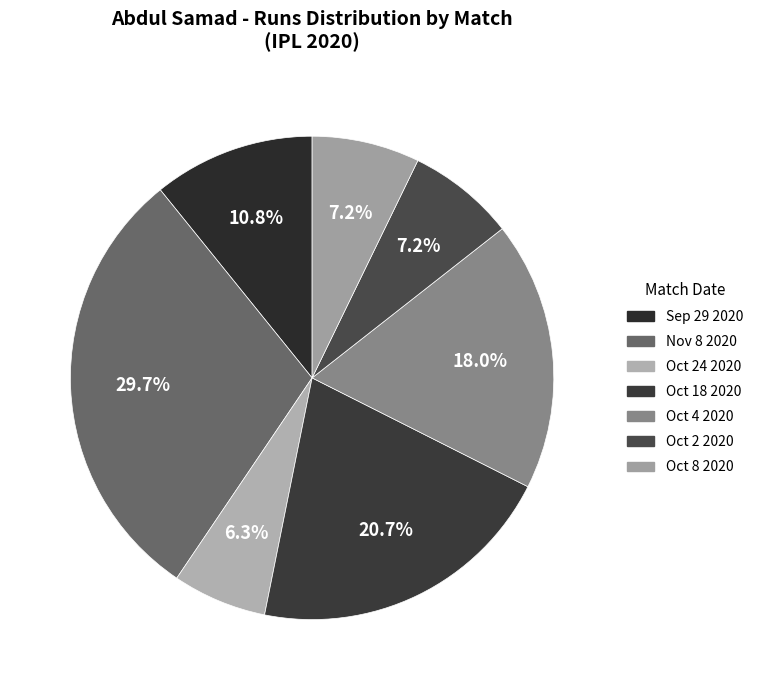

How many segments does this pie chart have?

7